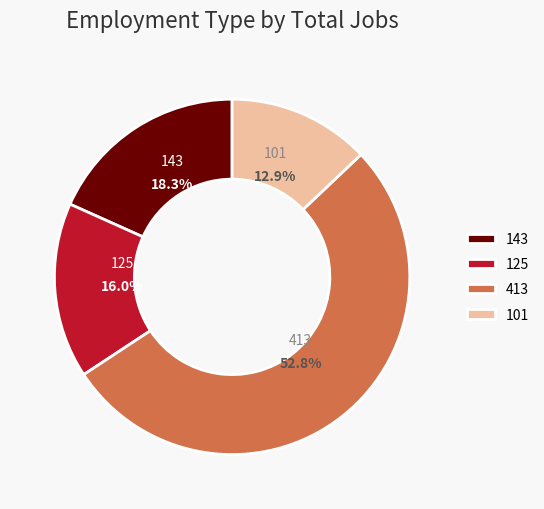

Which category has the biggest portion of the pie?

413